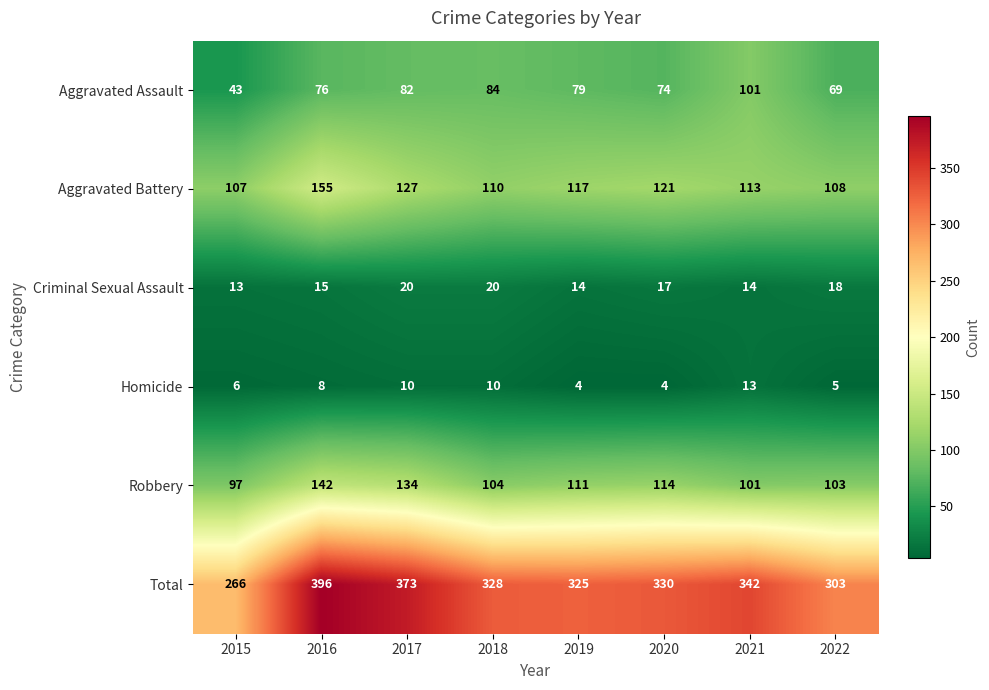

What is the maximum value shown in the chart?

396